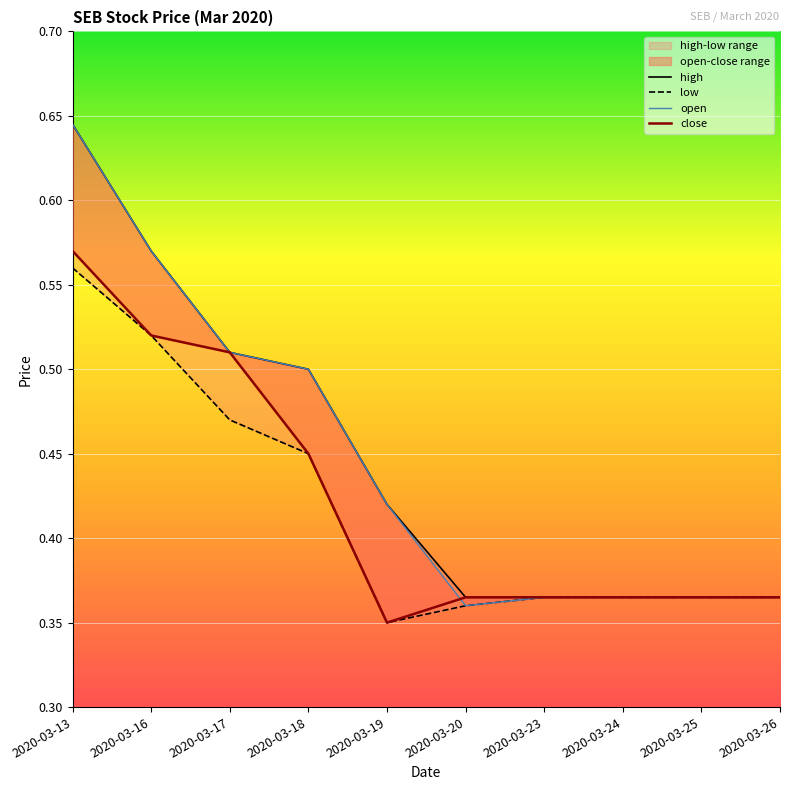

True or false: high and low intersect in this chart.

False